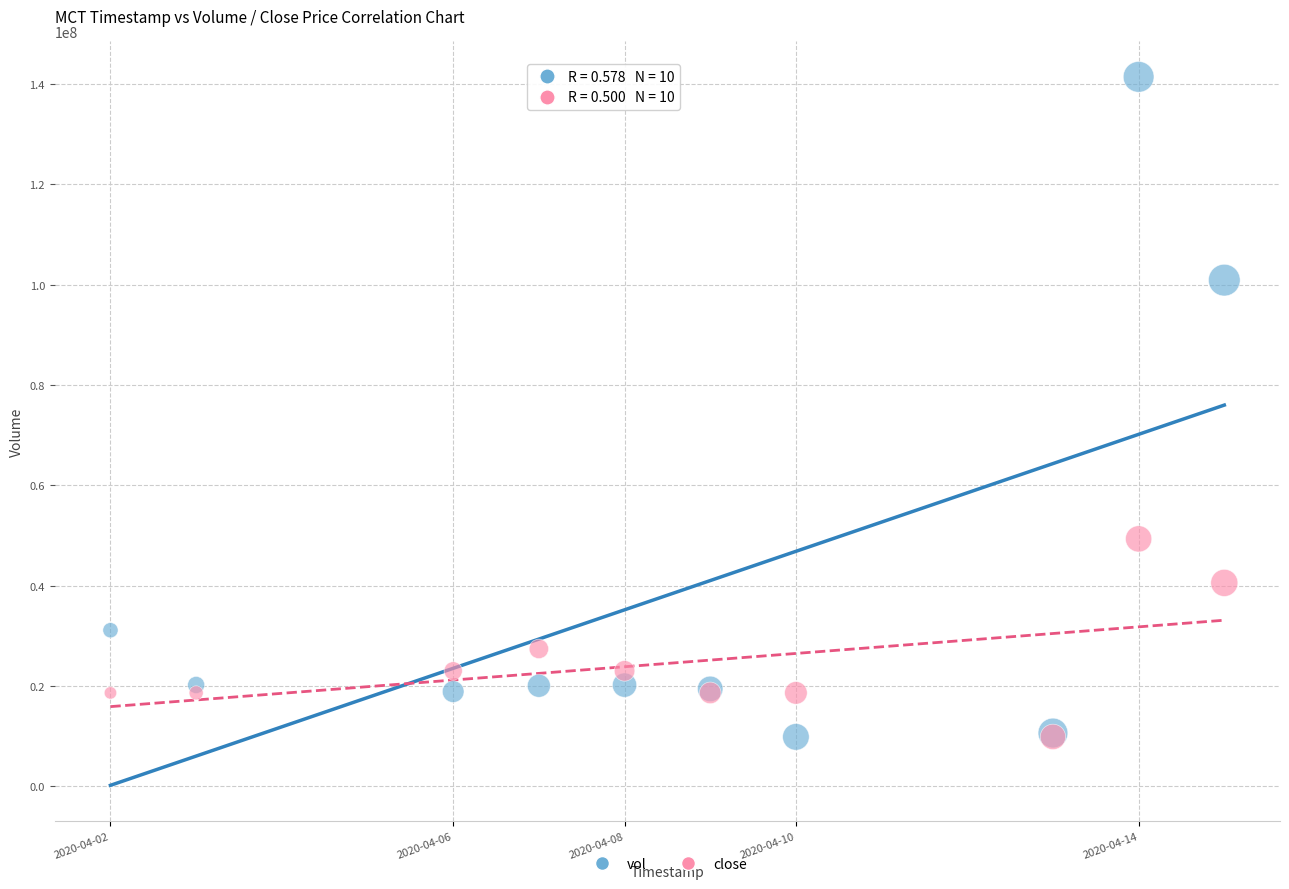

Which series reaches the maximum Y coordinate?

vol